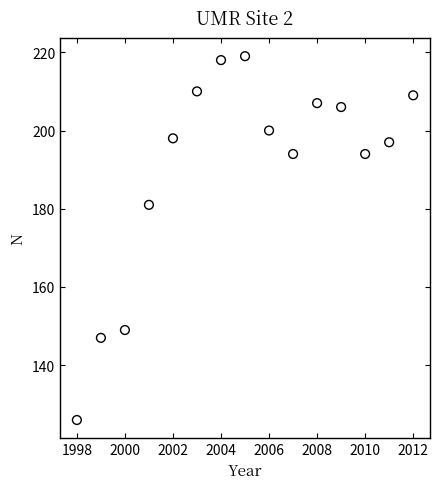

What is the range of Y values (max minus min)?

93